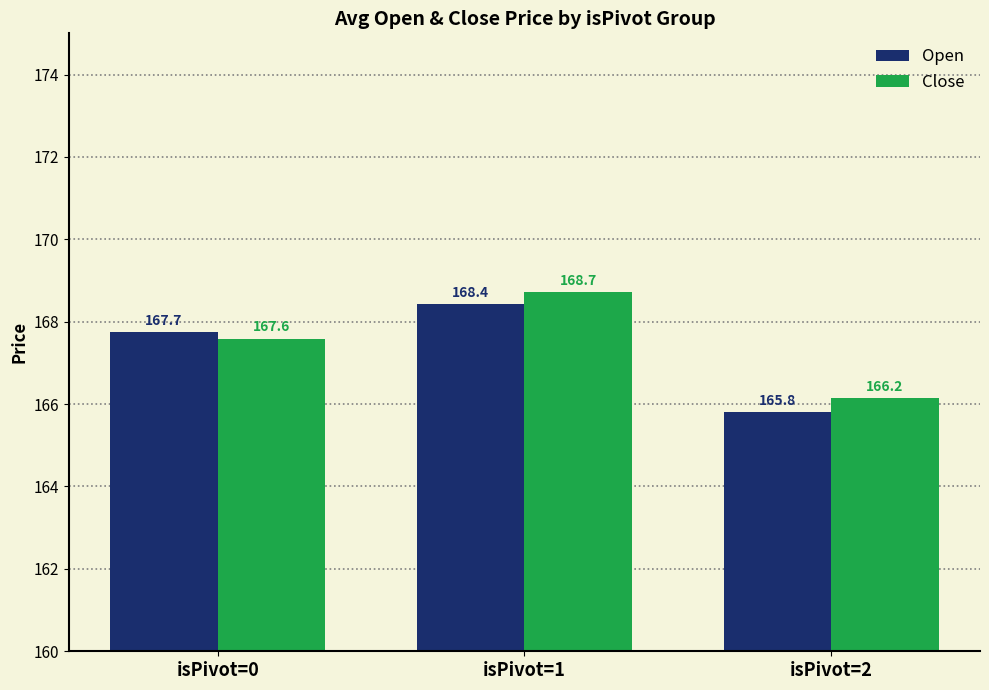

Which label corresponds to the largest value in the chart?

isPivot=1